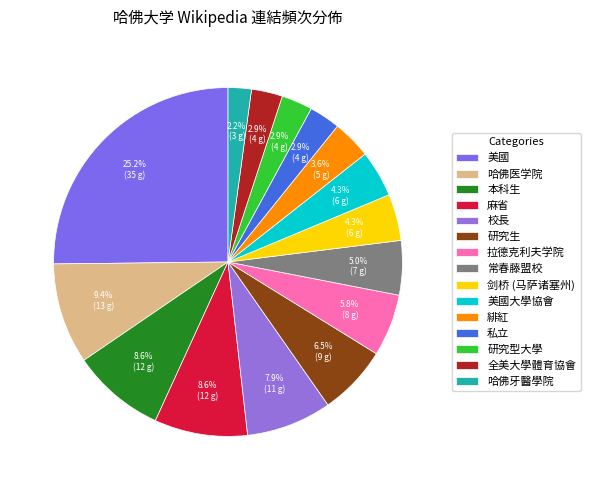

Combined, what portion of the pie is 剑桥 (马萨诸塞州) and 美國大學協會?

8.6%